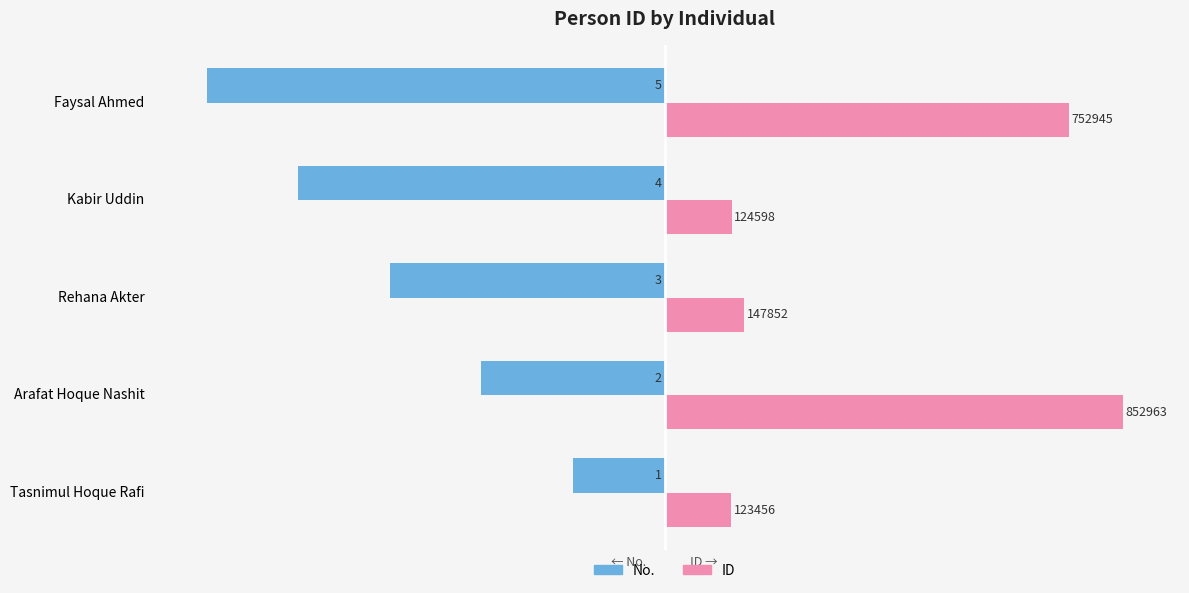

What are all the series names shown in the legend?

No., ID